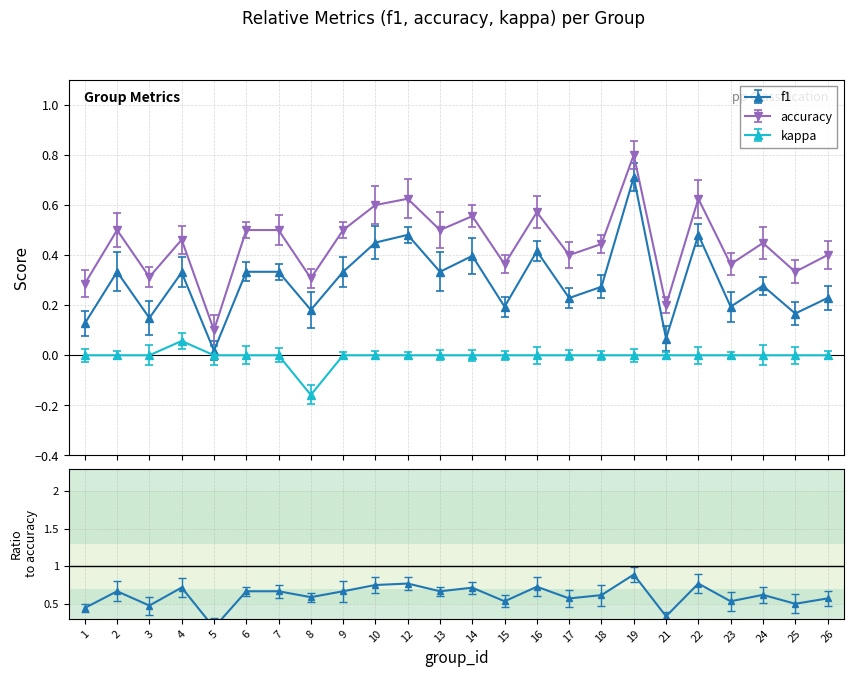

At which label is accuracy closest to 0?

5